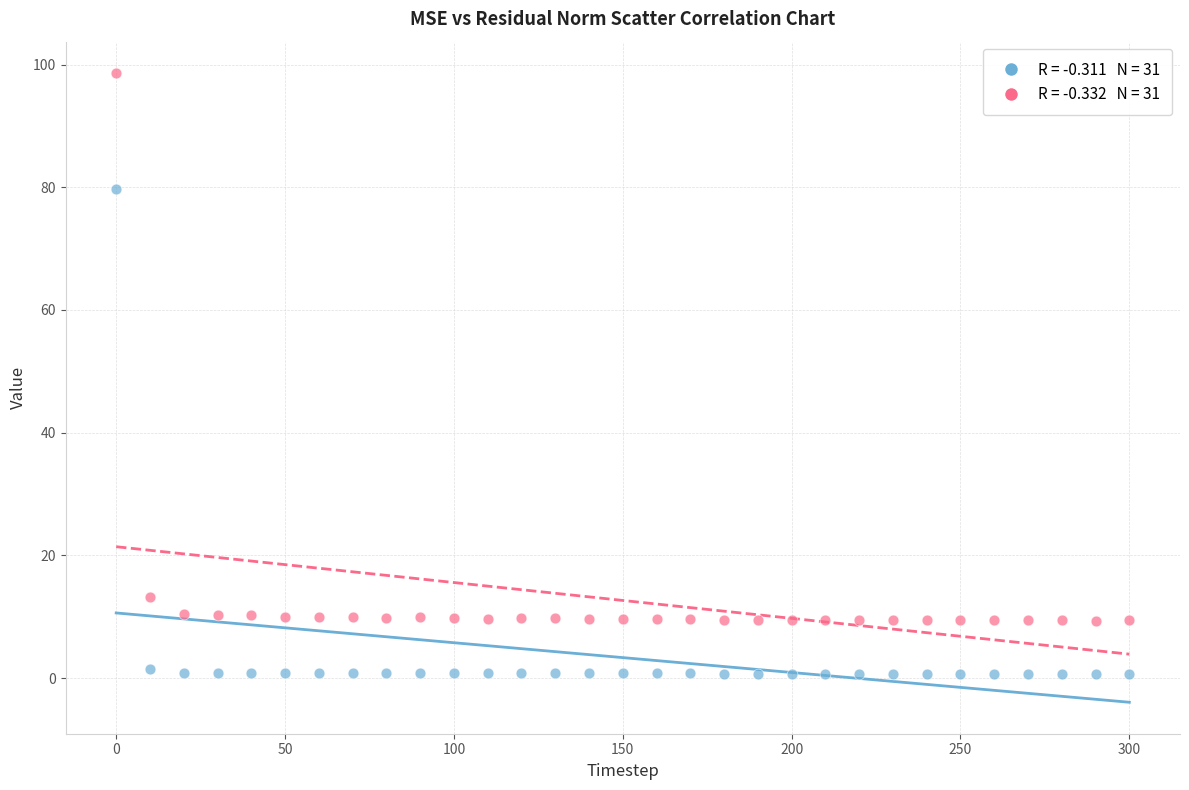

Across all data points, what is the range of X values (max minus min)?

300.0